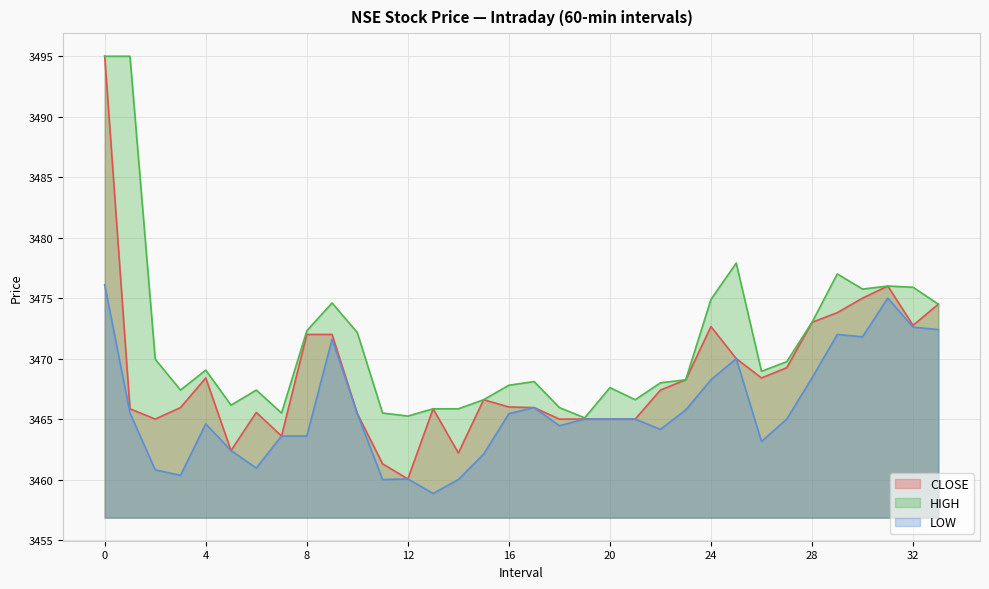

Does the chart display data point markers on the line(s)?

No